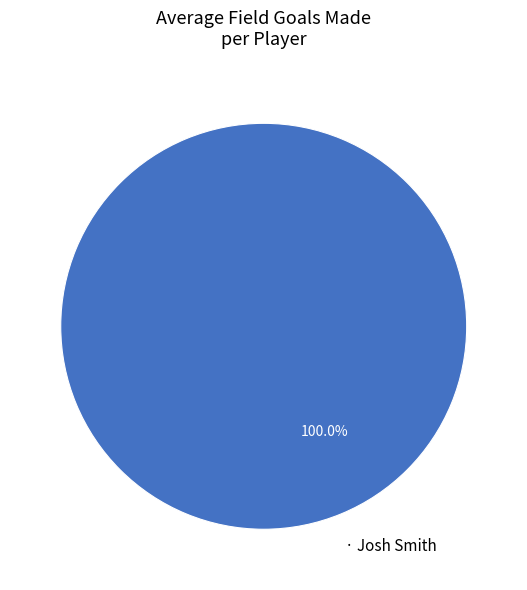

How many slices are in this pie chart?

1